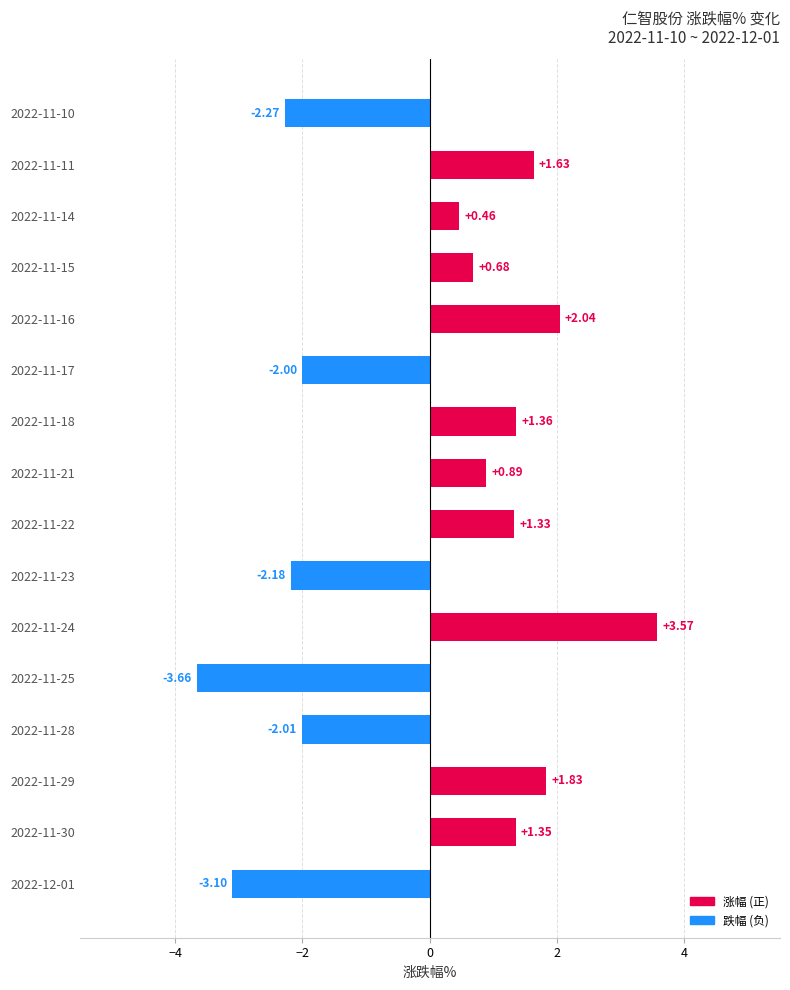

How many negative values are there?

6